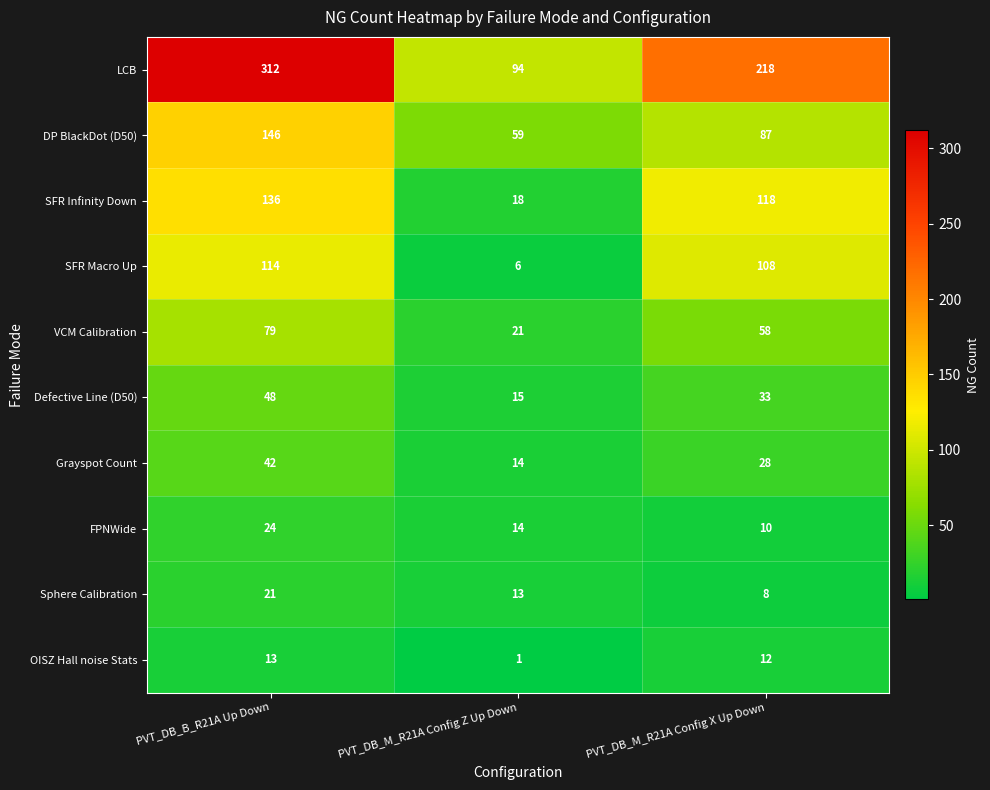

Which category has the lowest value across all series?

PVT_DB_M_R21A Config Z Up Down